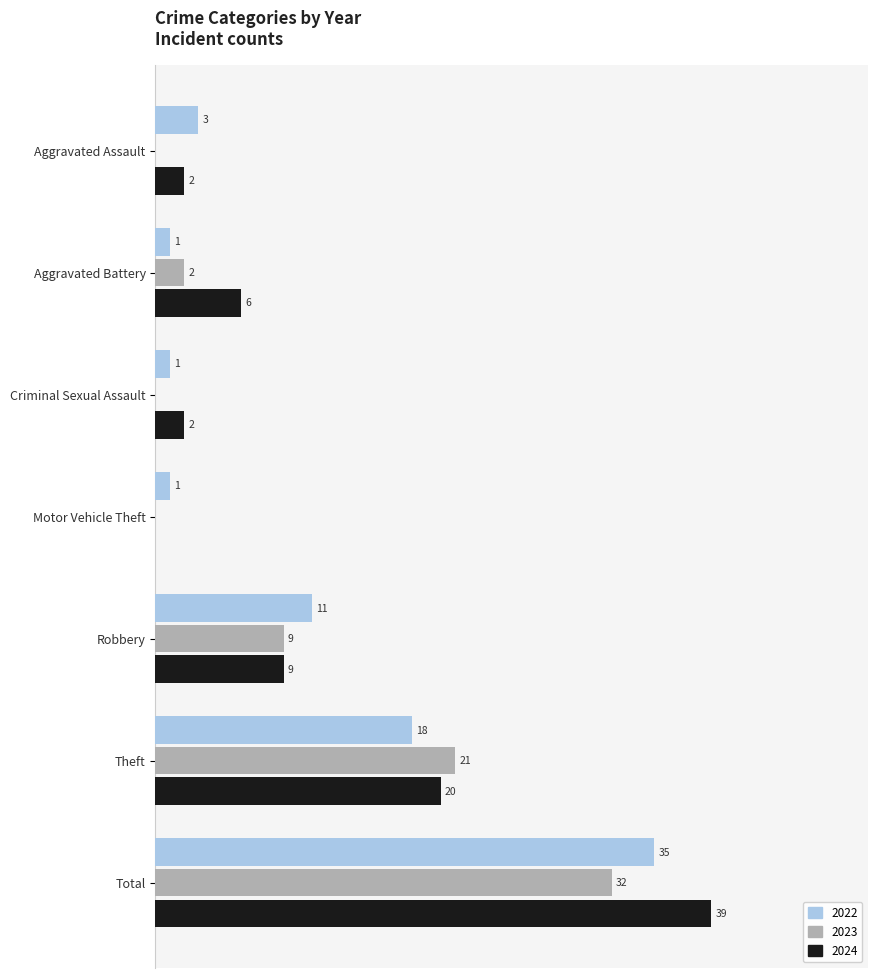

Is the value of 2022 at Motor Vehicle Theft greater than the value of 2024 at Total?

No